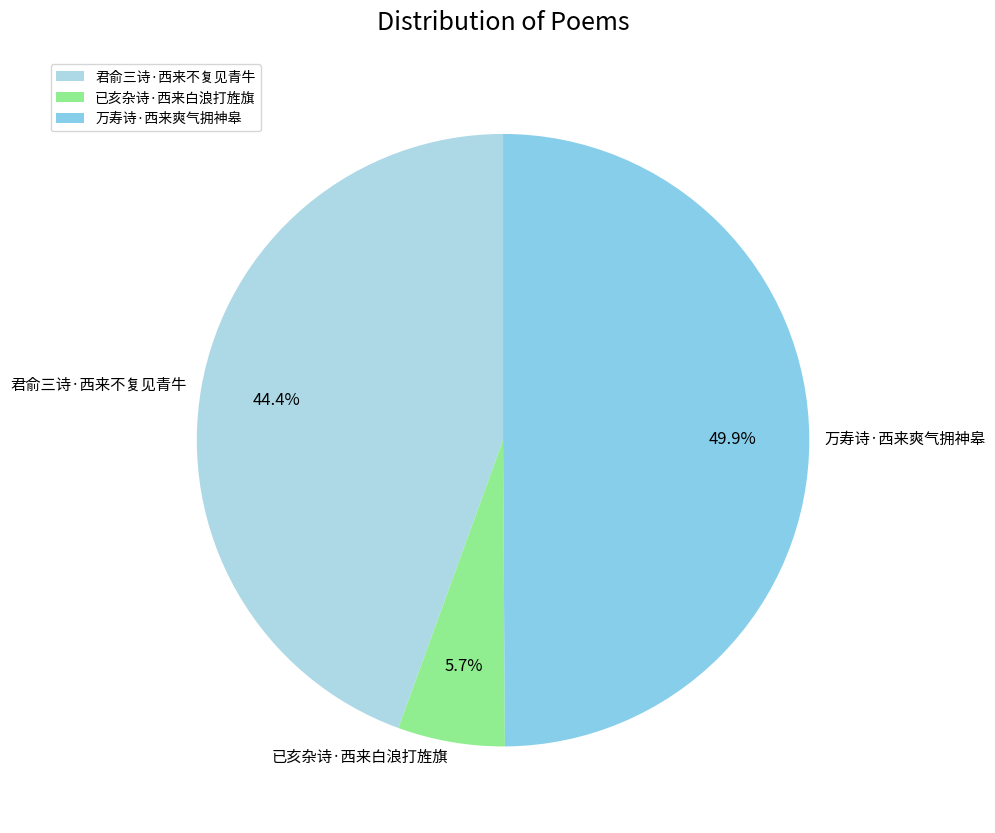

To the nearest percent, what percentage of the pie is 万寿诗·西来爽气拥神皋?

50%